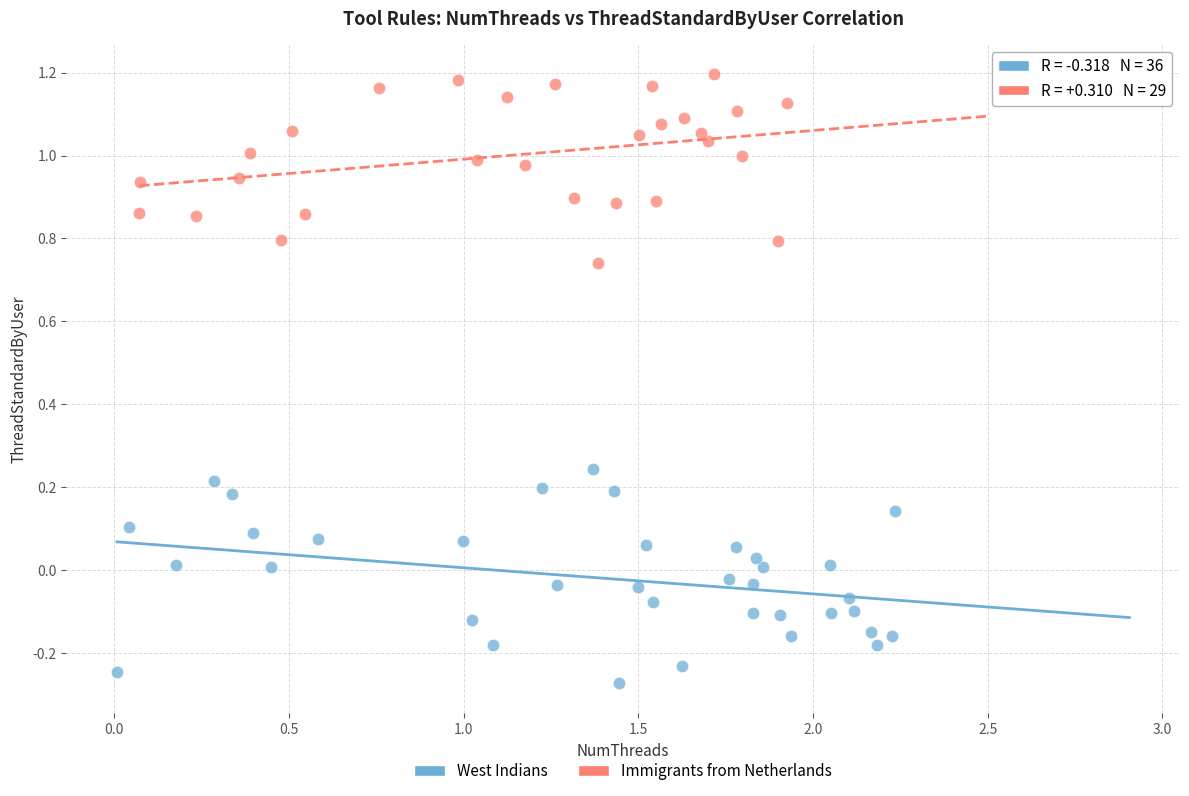

Which series contains the lowest Y value?

West Indians